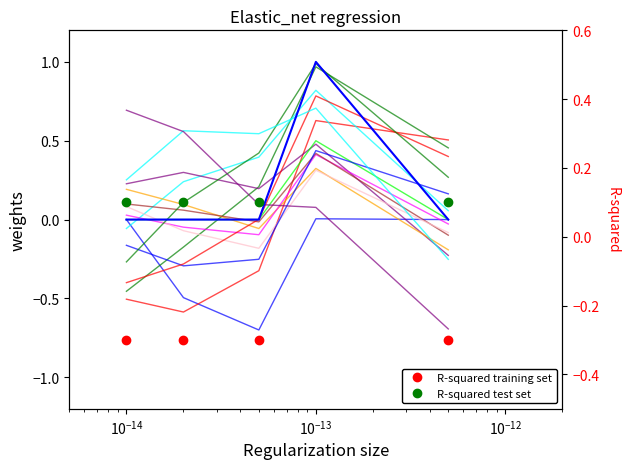

True or false: R-squared test set has more than 1 interior local peaks.

False